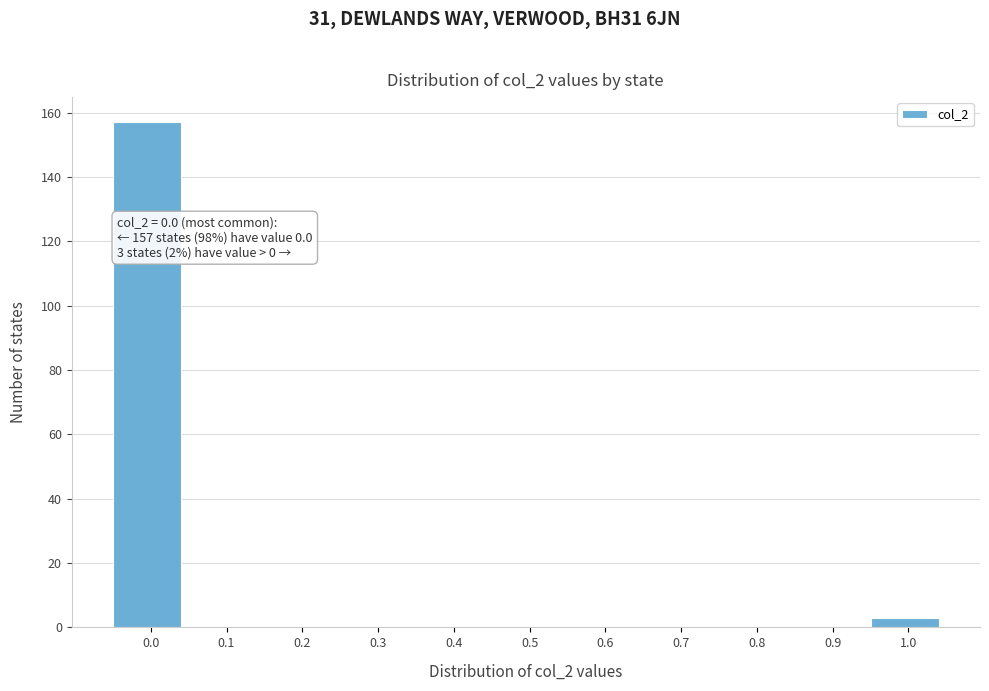

Reading right to left, extract all data points from this chart.

1.0=3	0.9=0	0.8=0	0.7=0	0.6=0	0.5=0	0.4=0	0.3=0	0.2=0	0.1=0	0.0=157